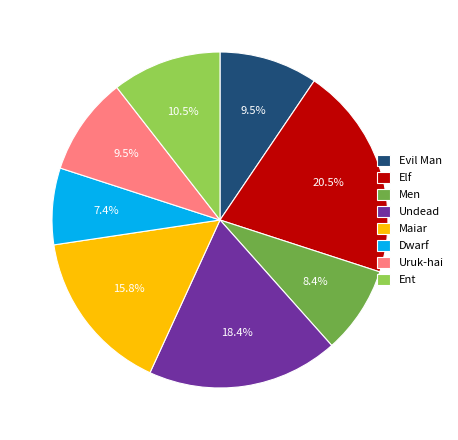

Which slice is the smallest?

Dwarf